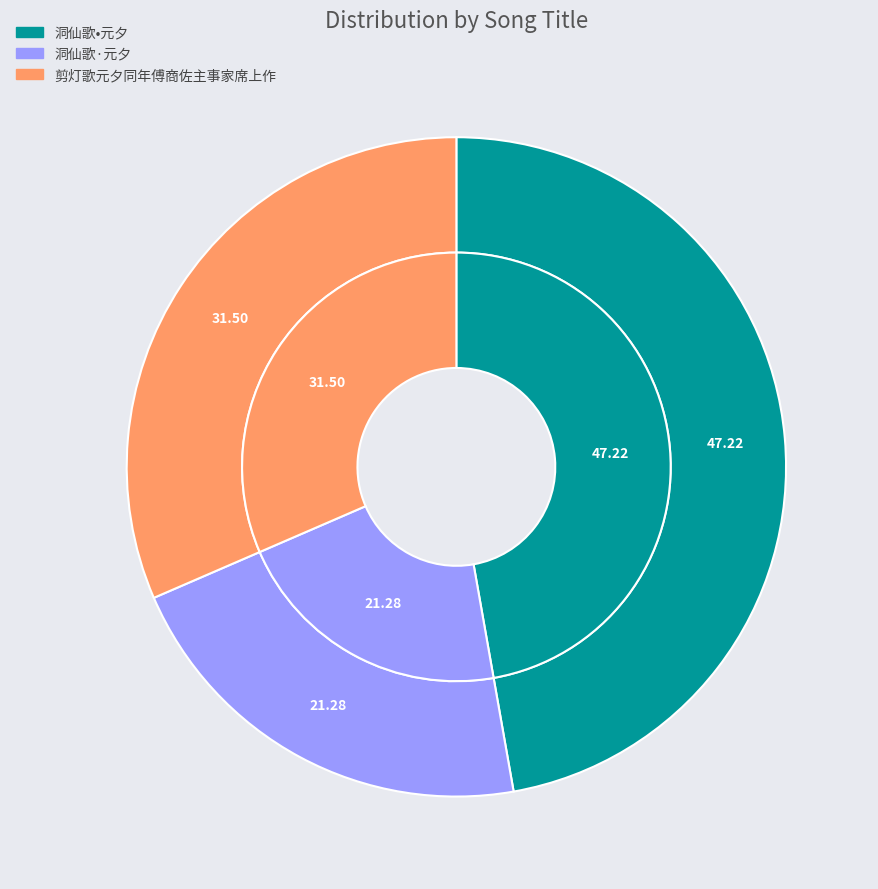

Is there any slice that represents more than half of the pie?

No